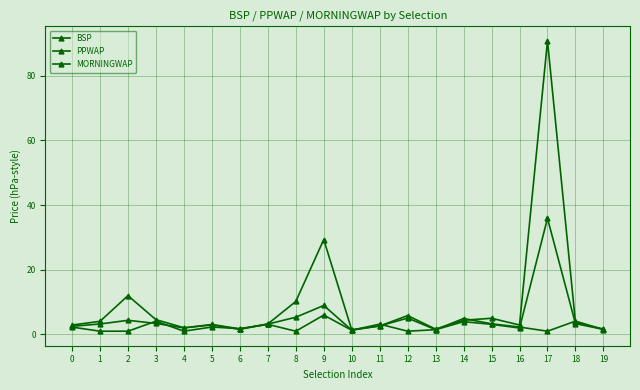

The PPWAP series shows 3.2 at 1. True or false?

True